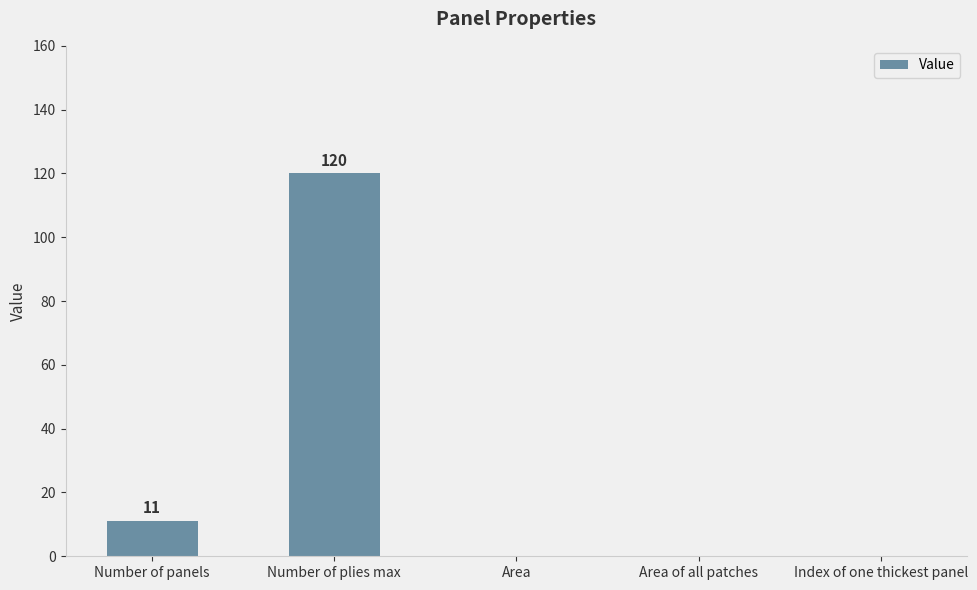

The value at Area of all patches is 0. True or false?

True